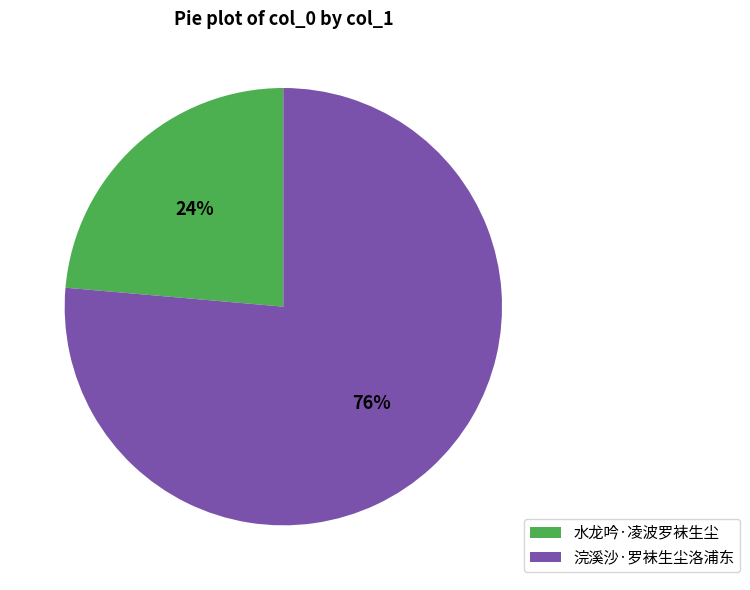

What percentage is the 浣溪沙·罗袜生尘洛浦东 slice, to the nearest percent?

76%